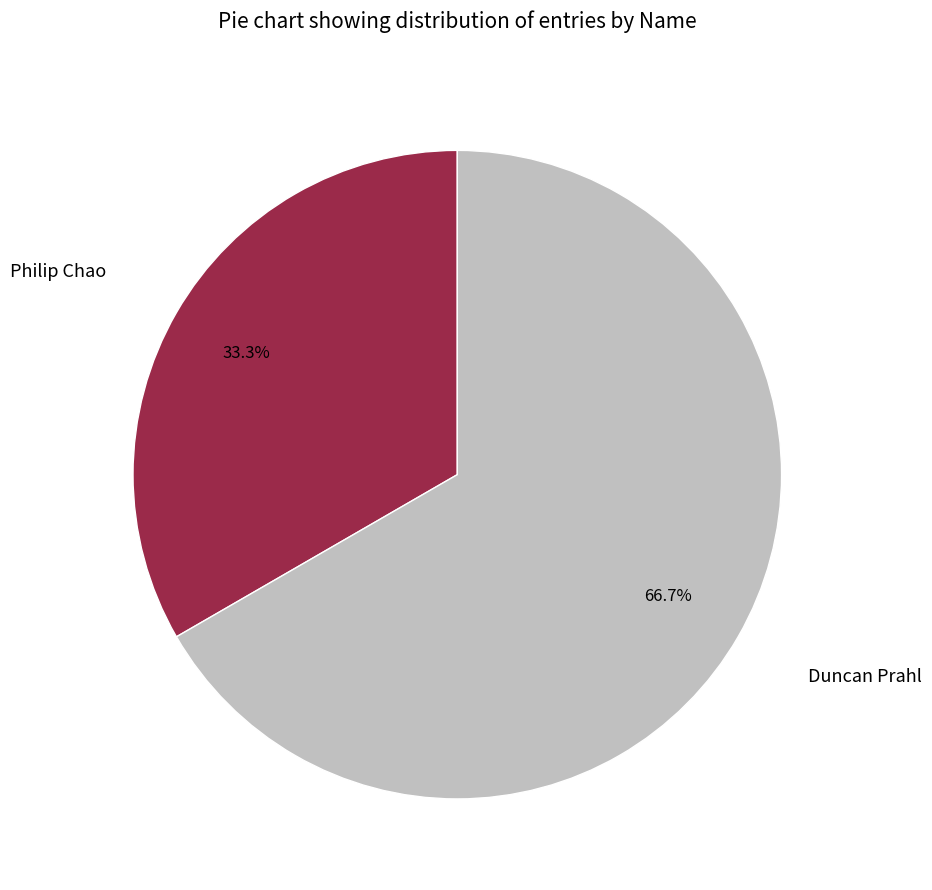

Rank the categories by value from lowest to highest.

Philip Chao, Duncan Prahl